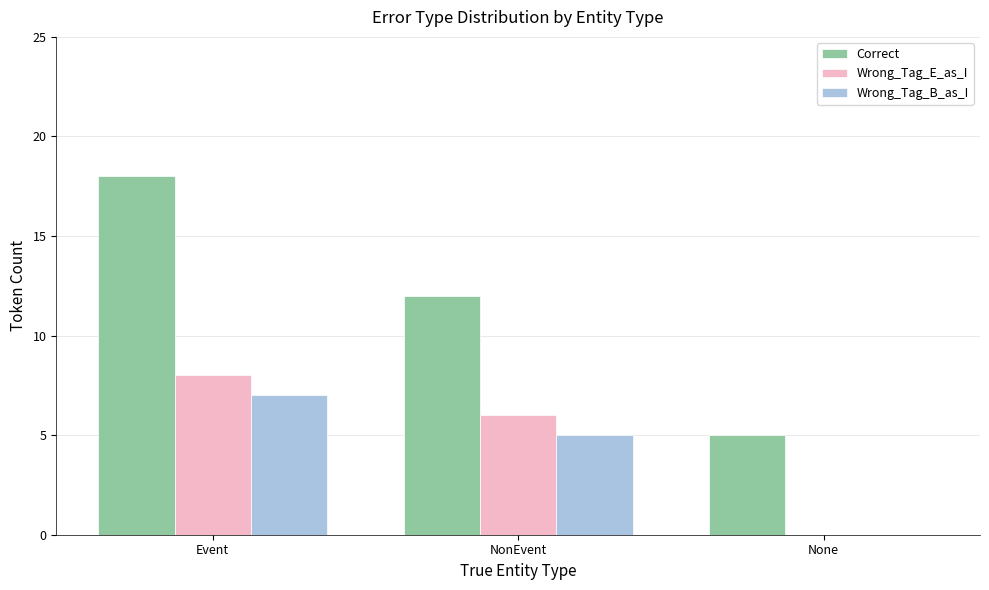

The value of Correct at NonEvent is 12. True or false?

True